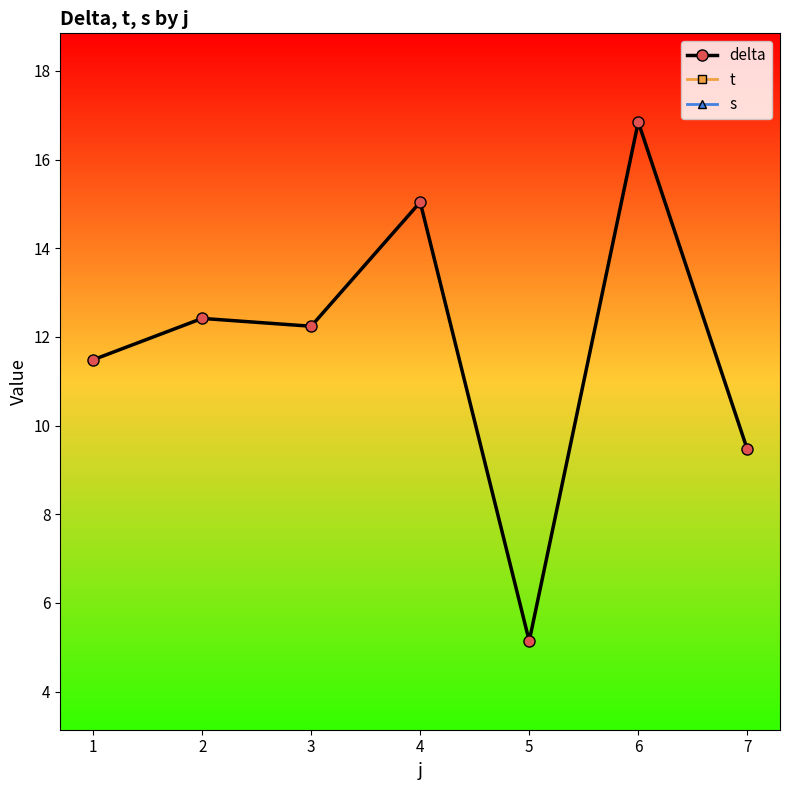

What is the average value of the delta series?

11.8